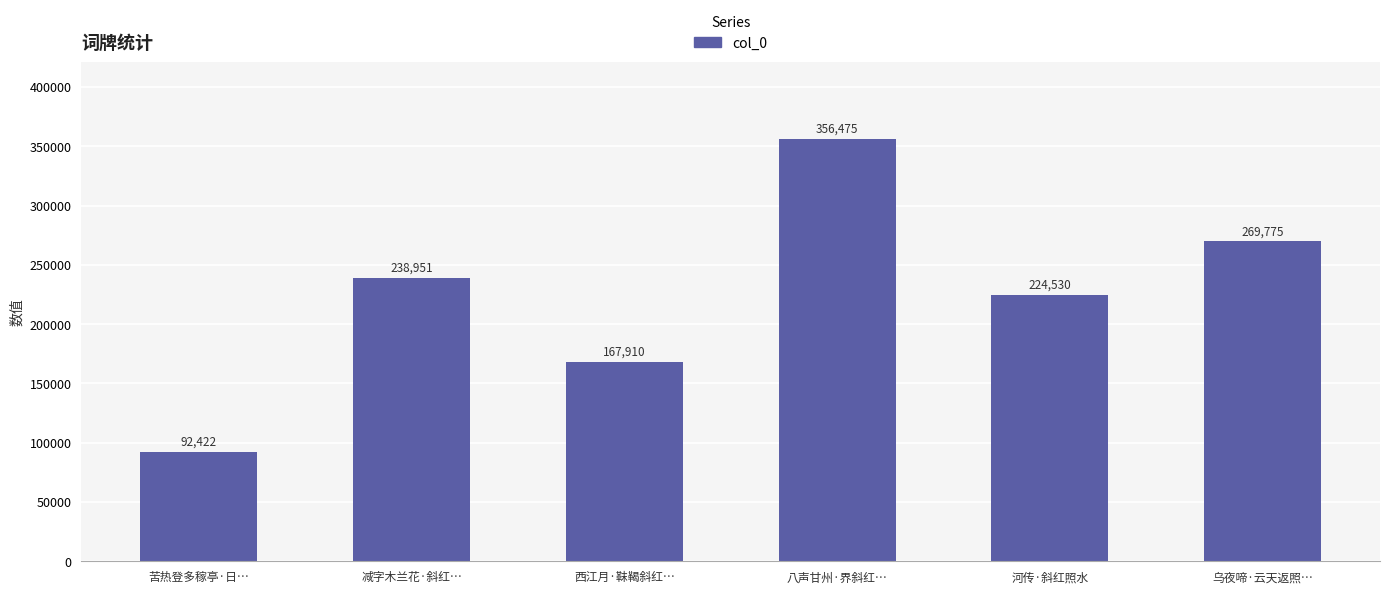

Read the value at 西江月·靺鞨斜红…, to the nearest 50.

167900